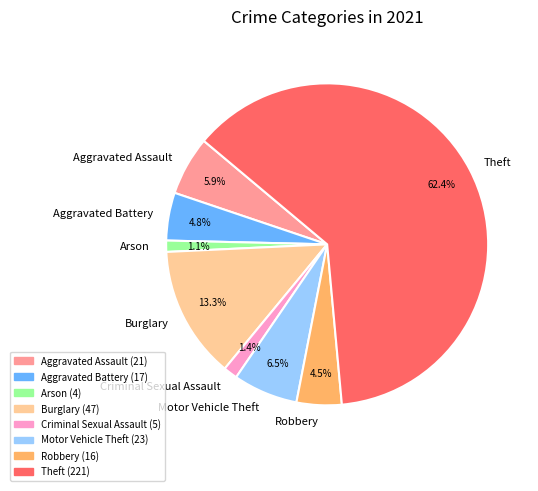

The Burglary slice represents 13% of the pie. True or false?

True